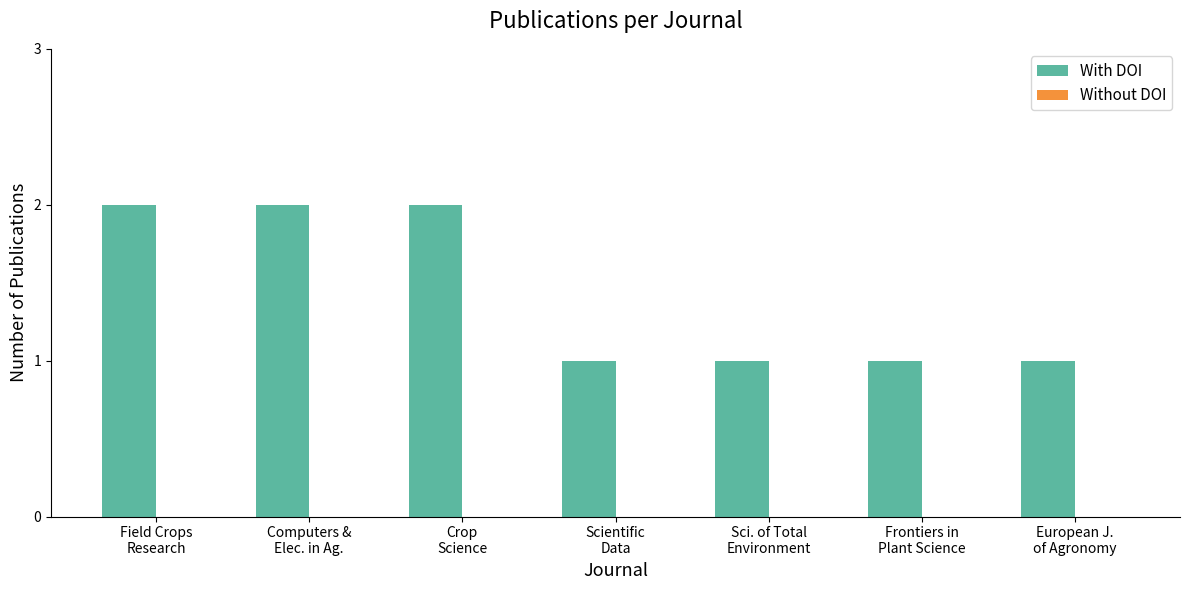

Does the chart contain stacked bars?

No